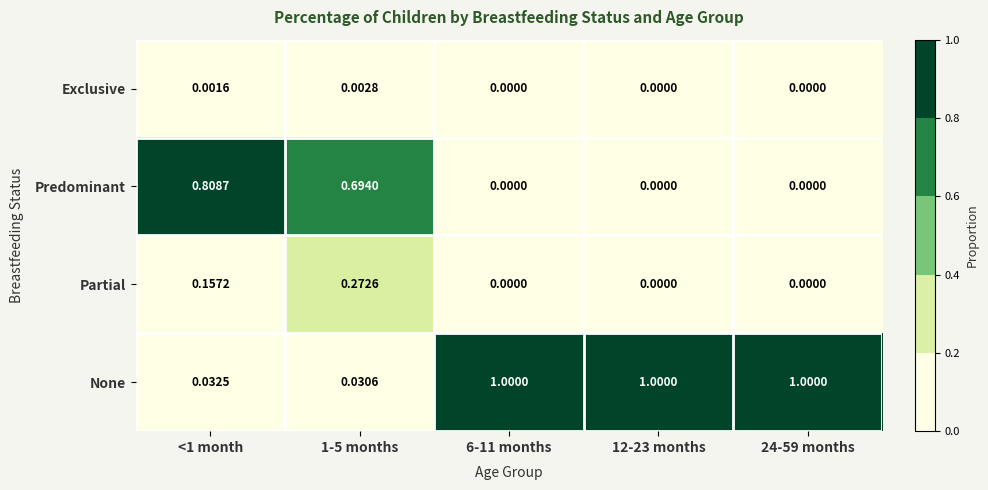

Which series changed the most between <1 month and 24-59 months?

None